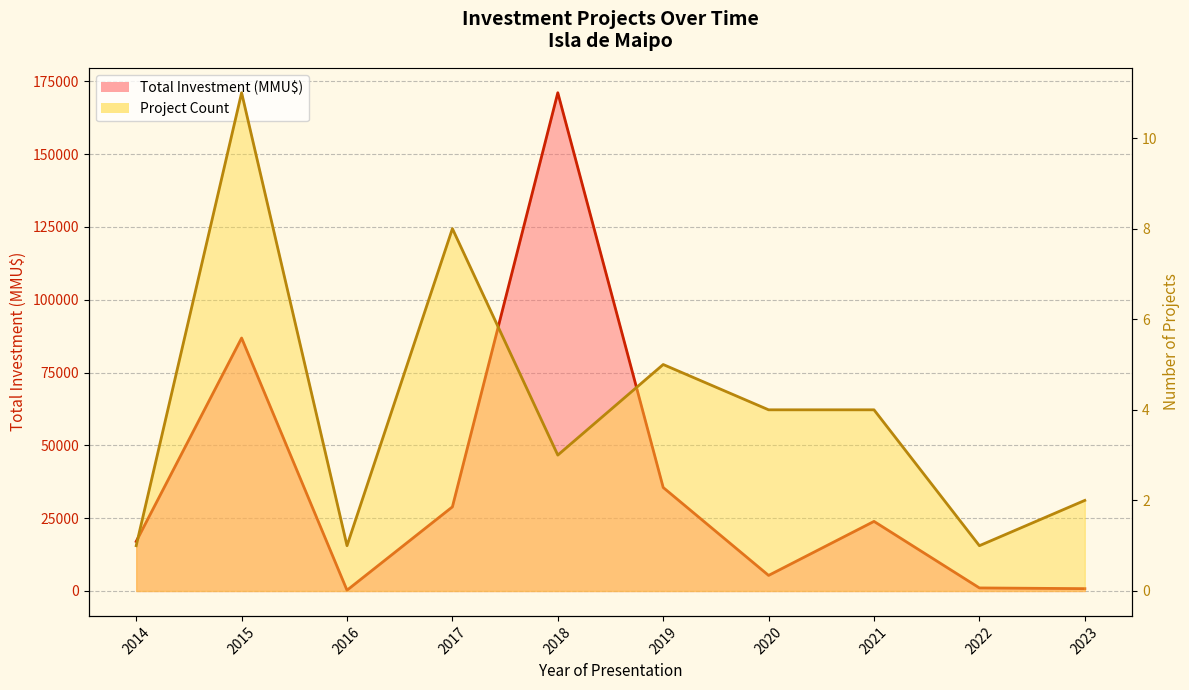

What is the difference between the maximum and minimum values in the Project Count line series?

10